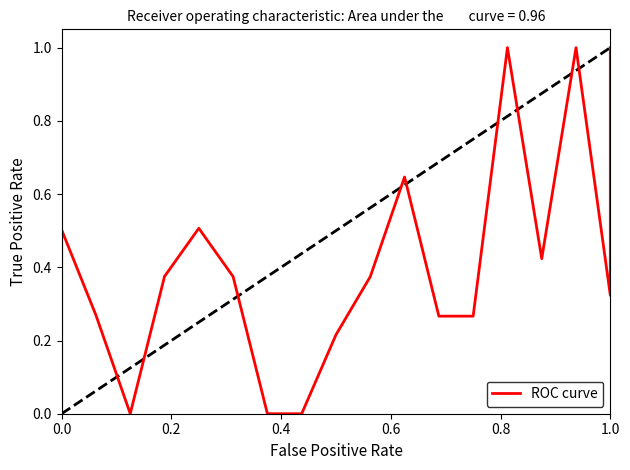

Reading right to left, extract all data points from this chart.

1.0	0.3	1.0	0.4	1.0	0.3	0.3	0.6	0.4	0.2	0.0	0.0	0.4	0.5	0.4	0.0	0.3	0.5	0.0